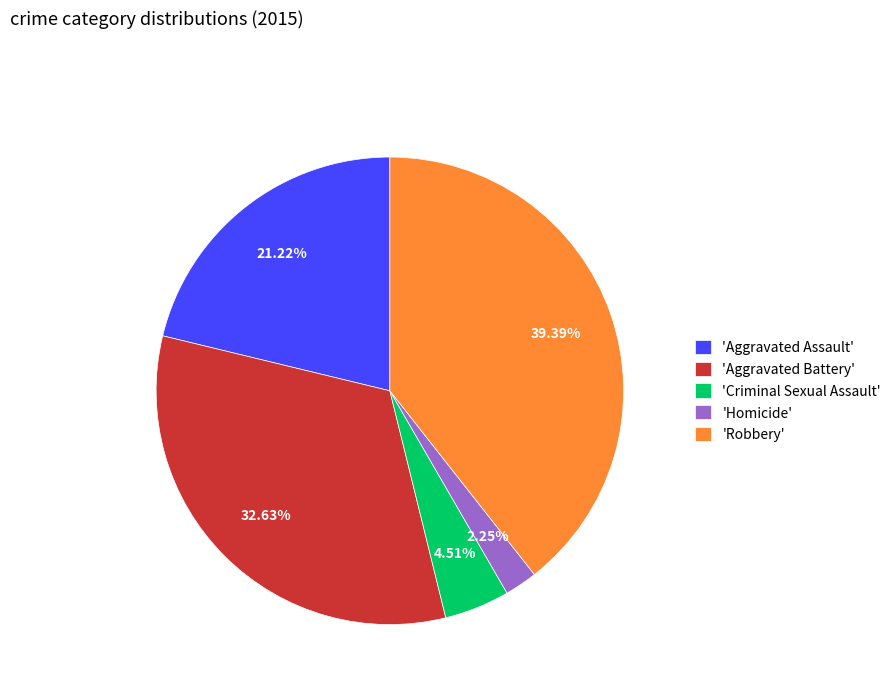

Combined, do 'Homicide' and 'Aggravated Battery' account for over 50%?

No